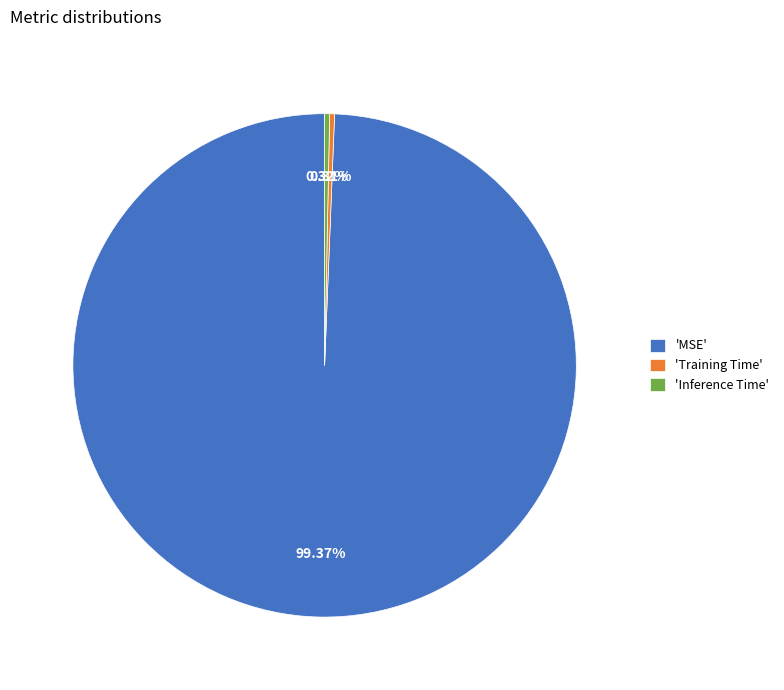

Is there any slice that represents more than half of the pie?

Yes